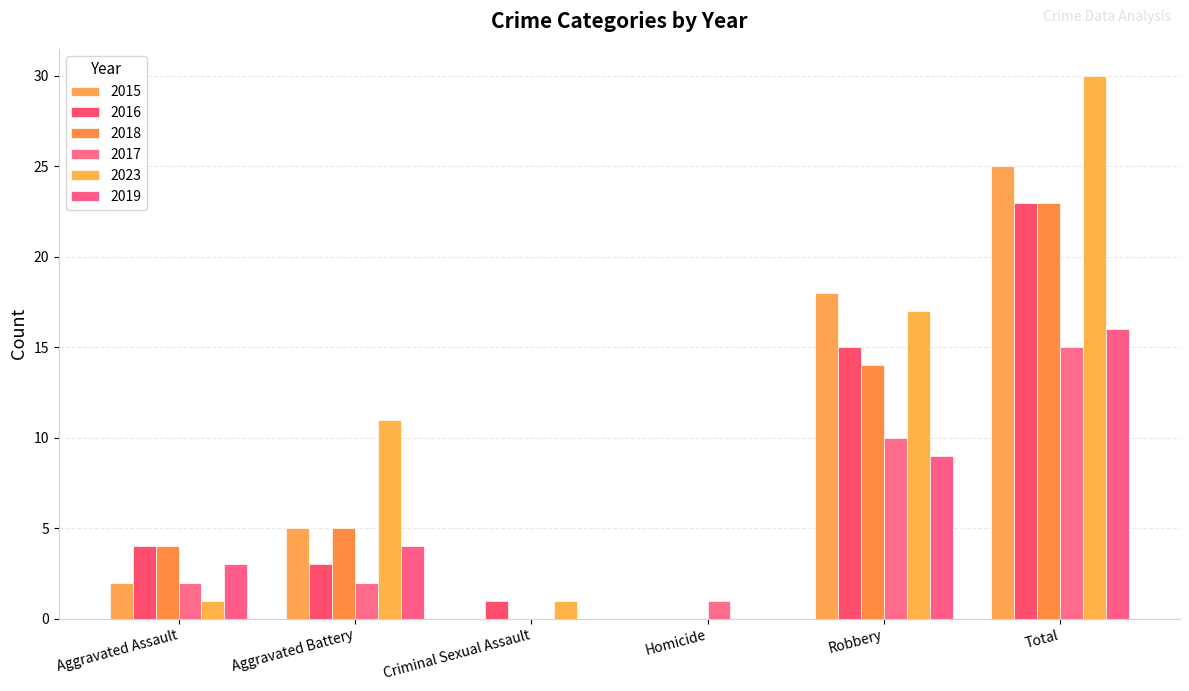

True or false: 2016 has a value of 1 at Criminal Sexual Assault.

True